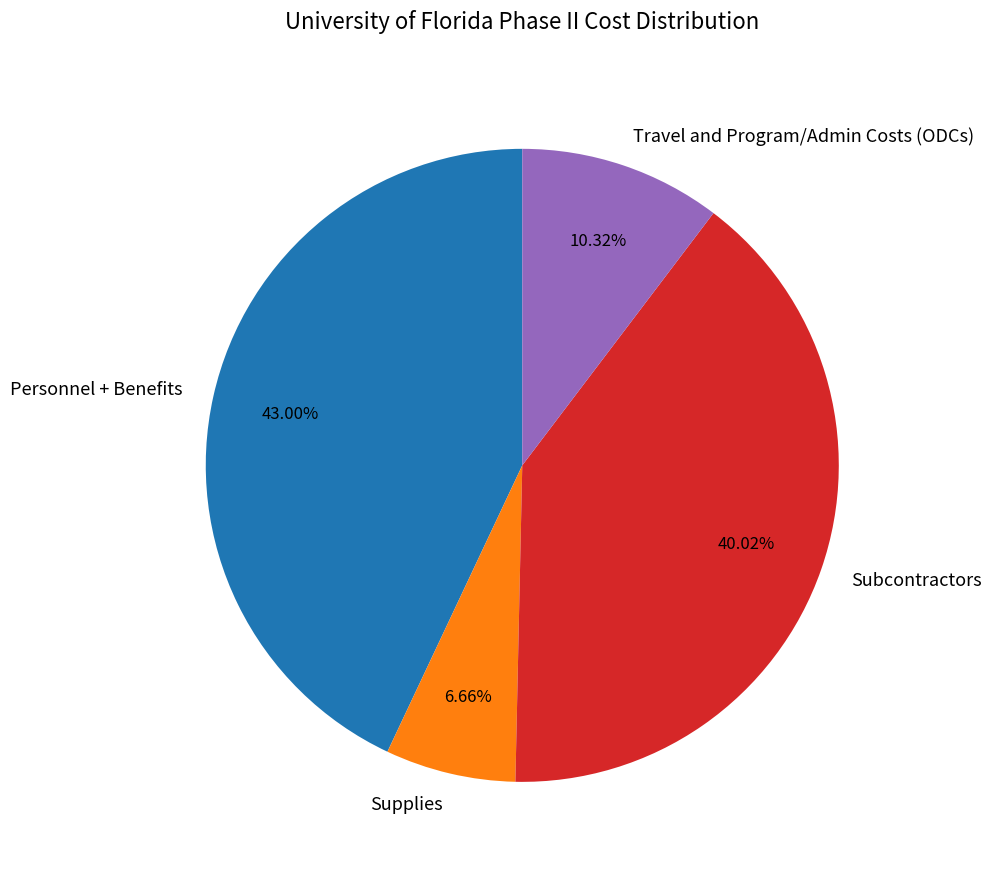

Does Personnel + Benefits account for over 50% of the chart?

No